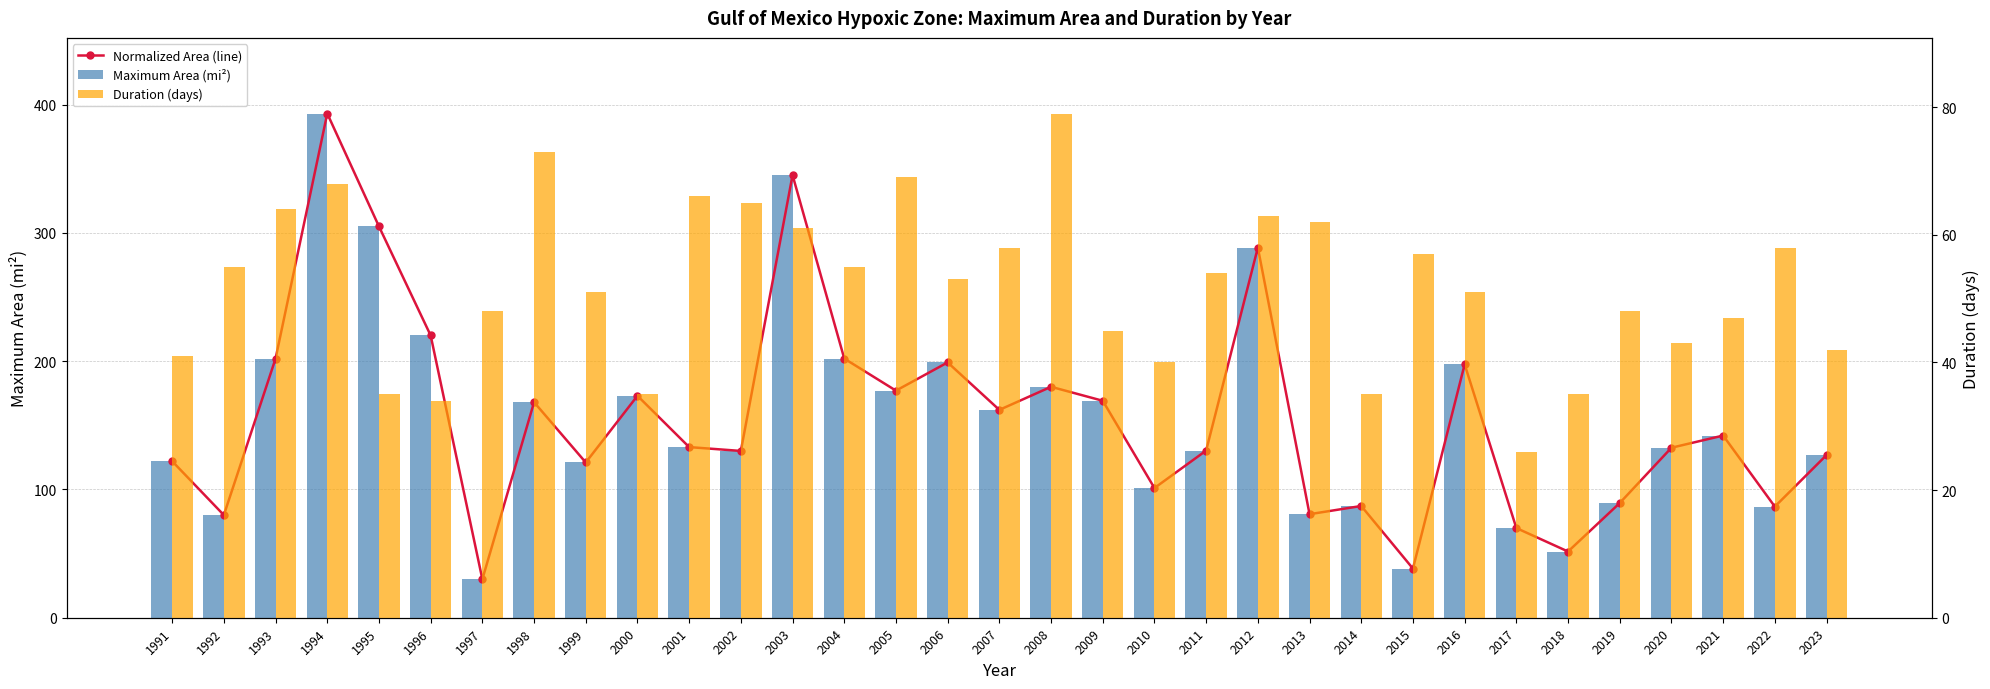

Rank the series at 2009 from highest to lowest value.

Normalized Area (line), Maximum Area (mi²), Duration (days)